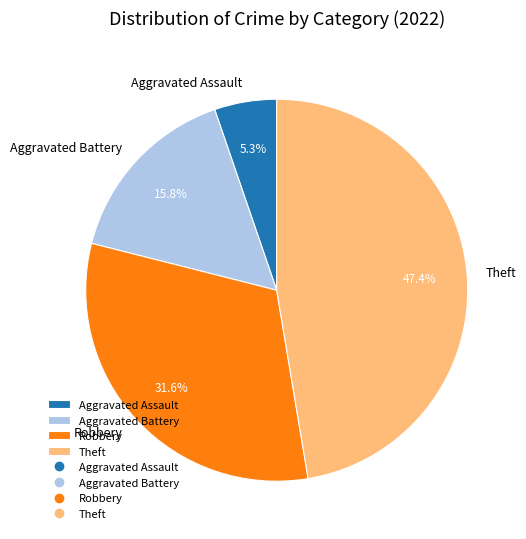

To the nearest percent, what is the difference between the Theft and Robbery slice percentages?

16%